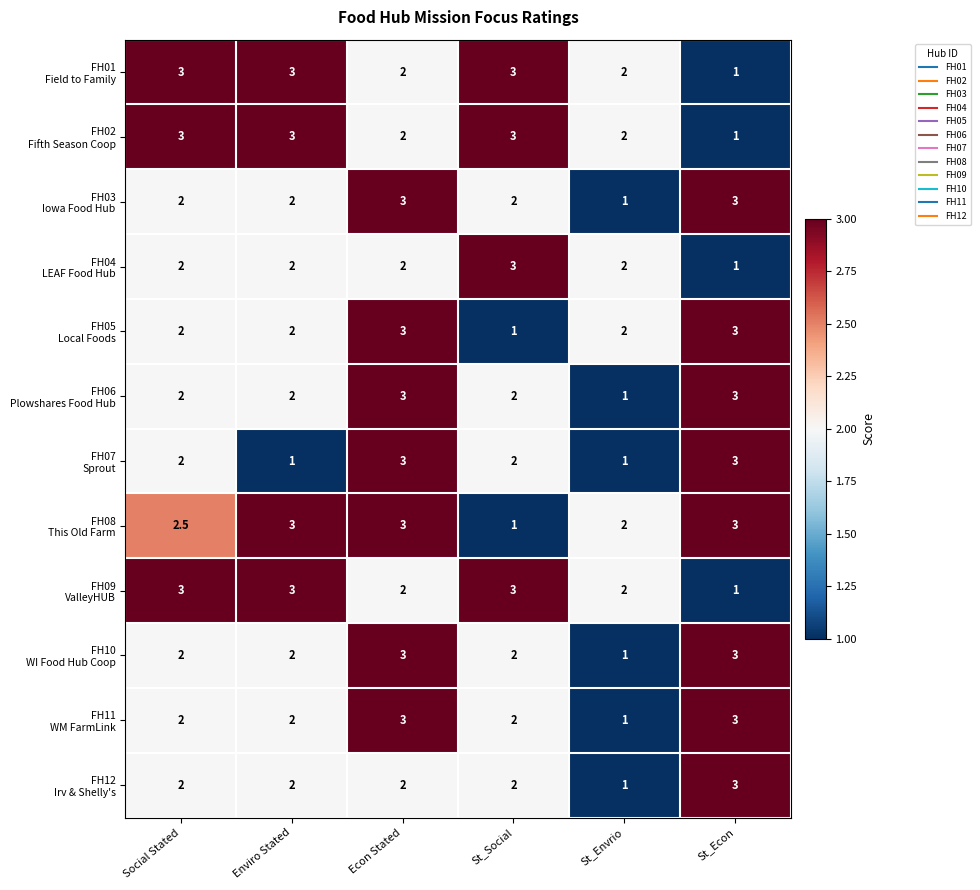

At how many categories does at least one series exceed 1?

6